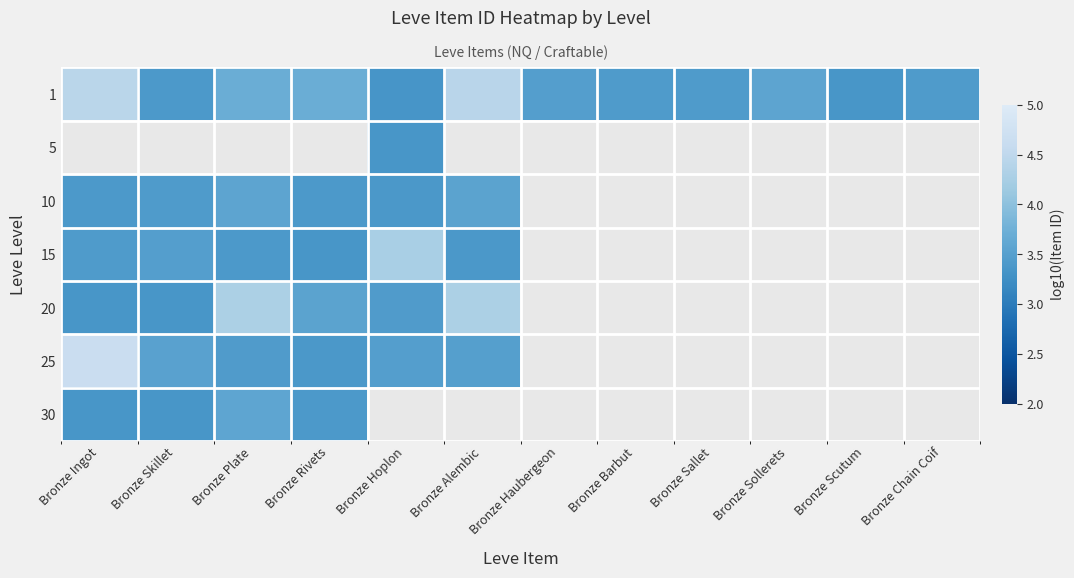

At which label is 25 closest to 4?

Bronze Skillet